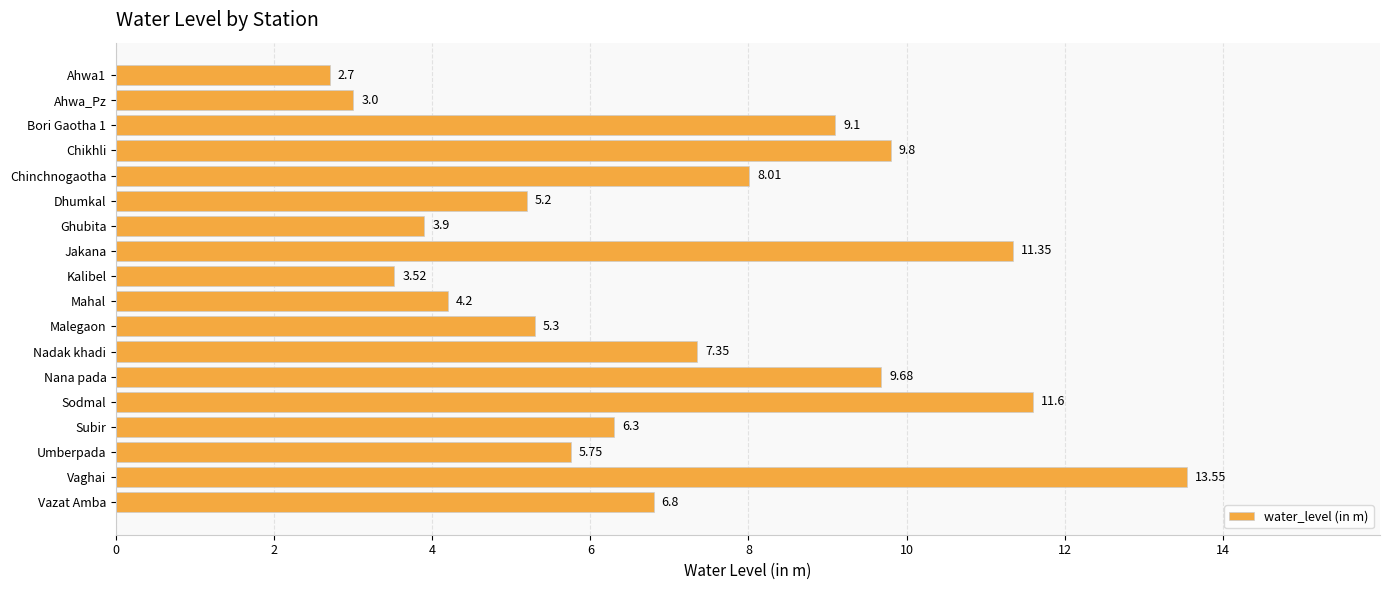

Count the number of categories in the chart.

18